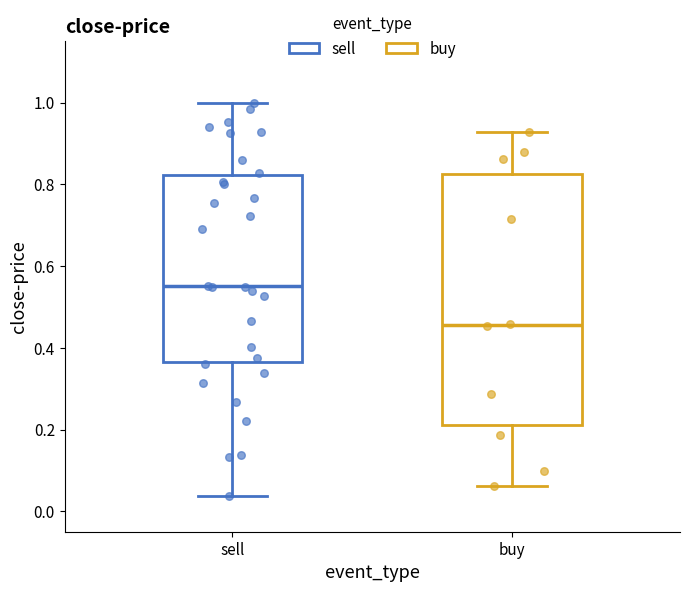

Reading left to right, transcribe this box plot: for each box, give where its median line is, the range the box spans, and where its two whiskers end, as read against the y-axis. The values are not printed on the chart, so give them approximately, as read against the axis.

sell: median 0.56, box 0.36 to 0.82, whiskers 0.04 to 1.00
buy: median 0.46, box 0.22 to 0.82, whiskers 0.06 to 0.92